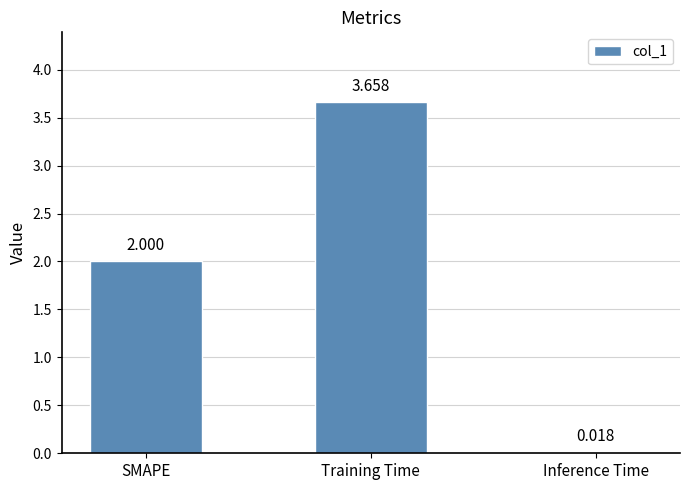

How many data points are less than 2?

1